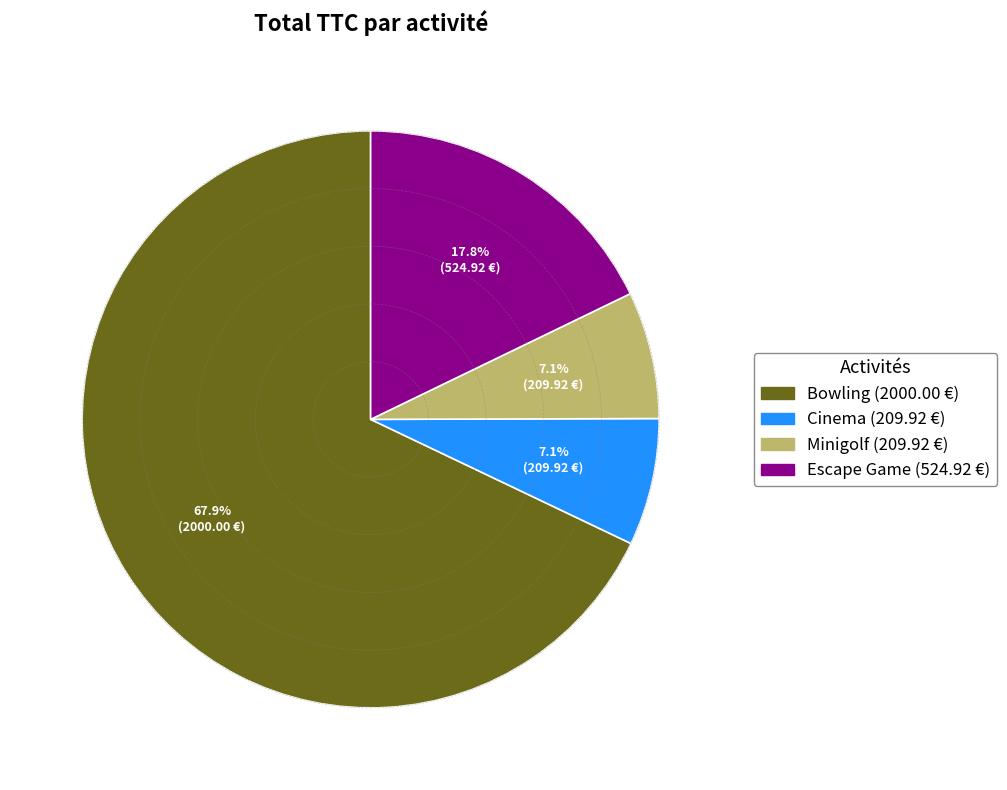

Which slice represents more than half of the pie?

Bowling